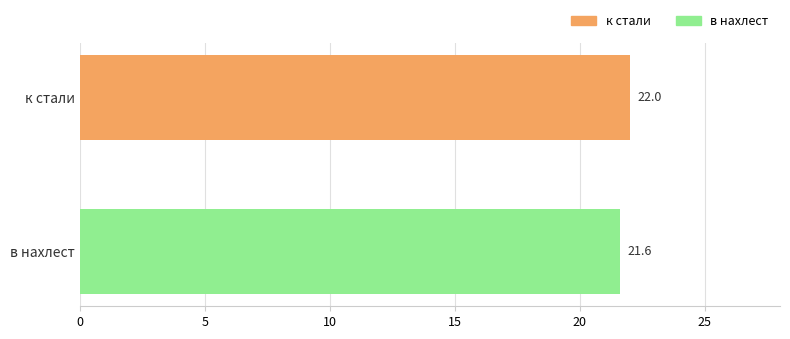

What is the label of the 1st bar from the top?

к стали